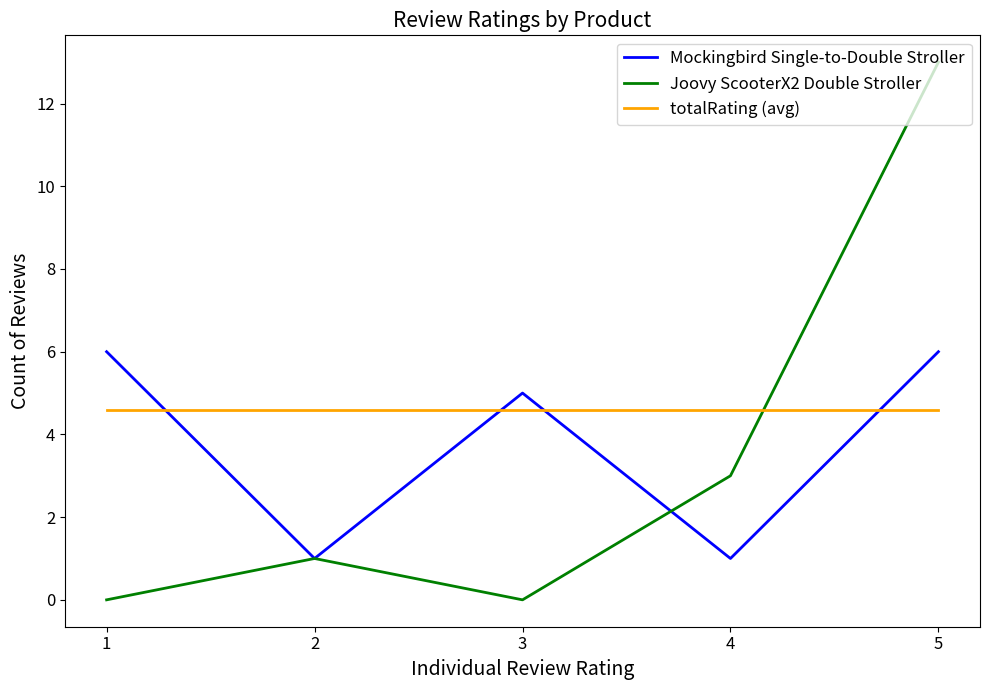

Between which two adjacent categories do totalRating (avg) and Mockingbird Single-to-Double Stroller first intersect?

1 and 2